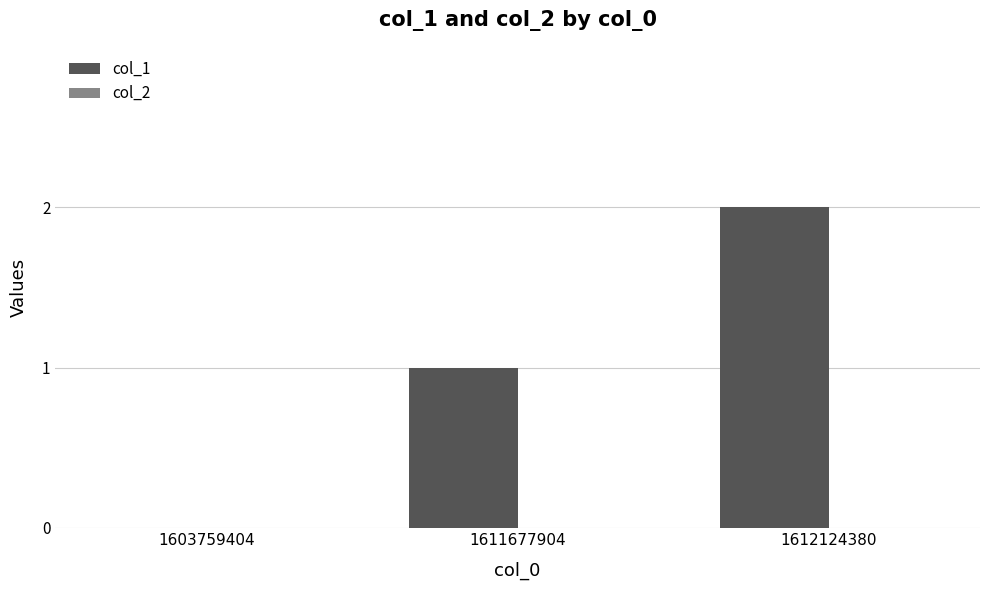

The value at 1611677904 is 1. True or false?

True